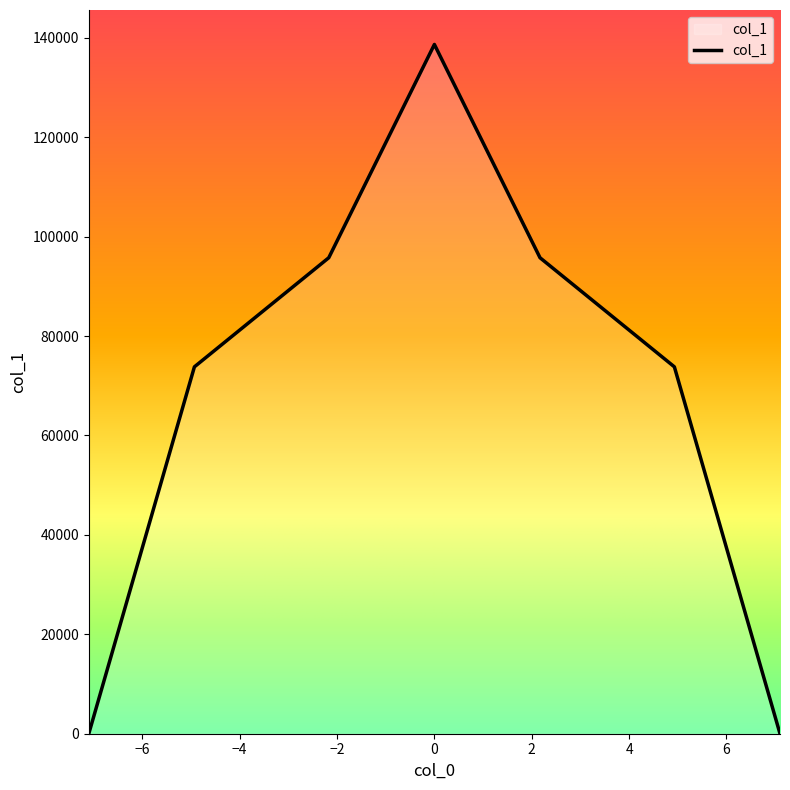

What is the maximum value shown in the chart?

138644.7